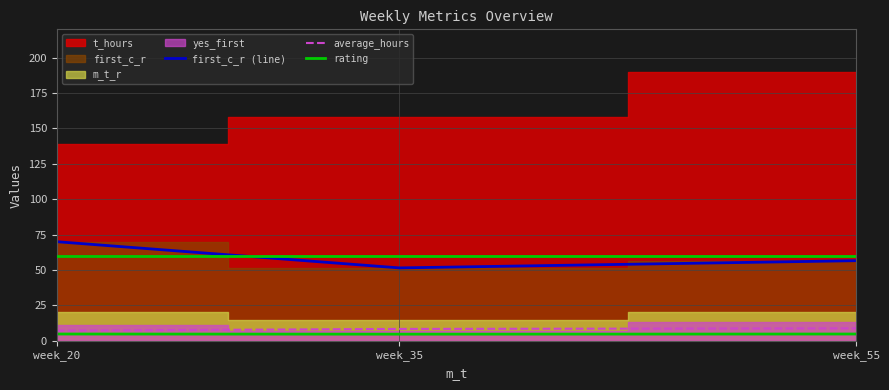

The value of rating at week_20 is 4.8. True or false?

True